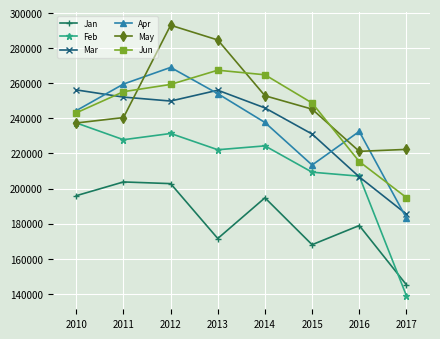

Count the number of categories in the chart.

8